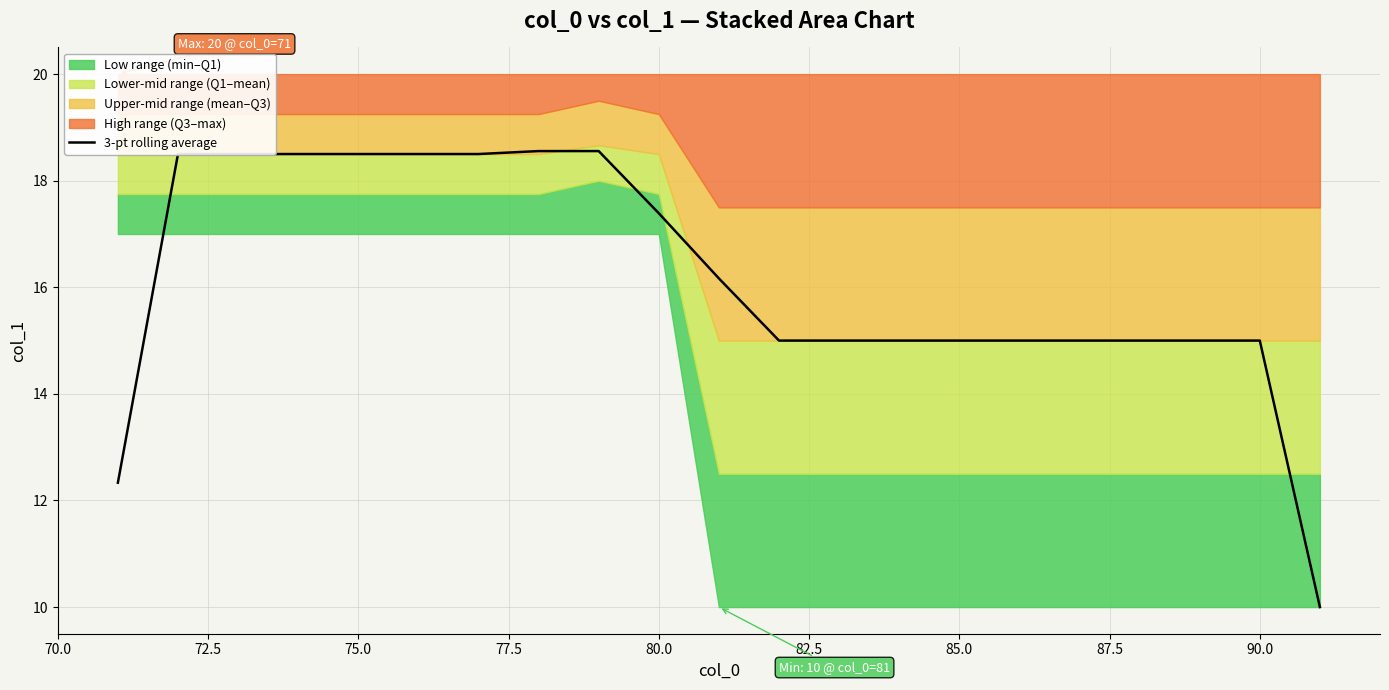

What is the highest value of the 3-pt rolling average series?

18.6